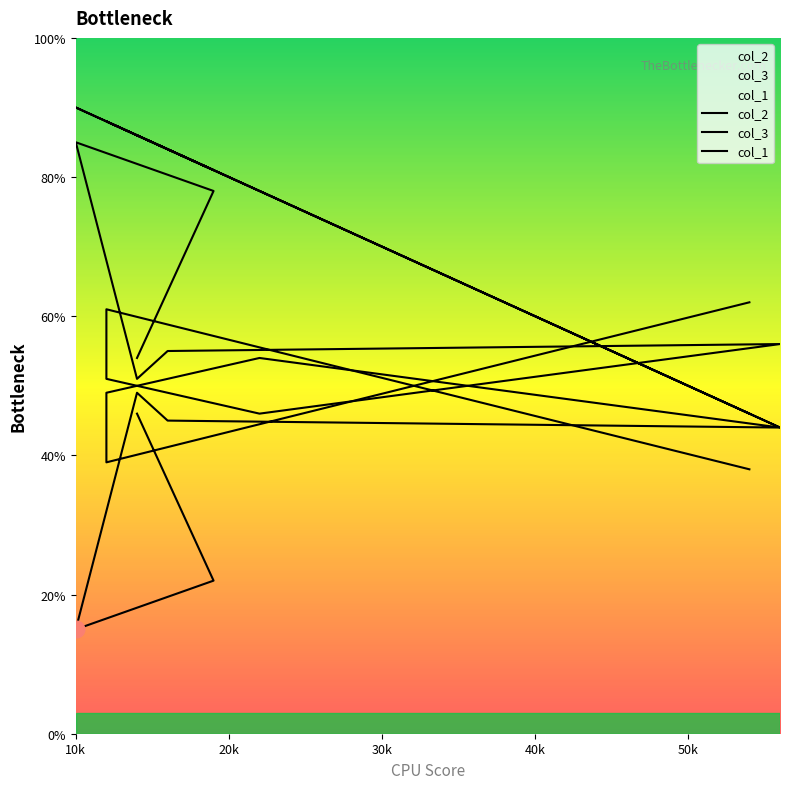

What is the difference between the second highest and second lowest values in the col_3 series?

32